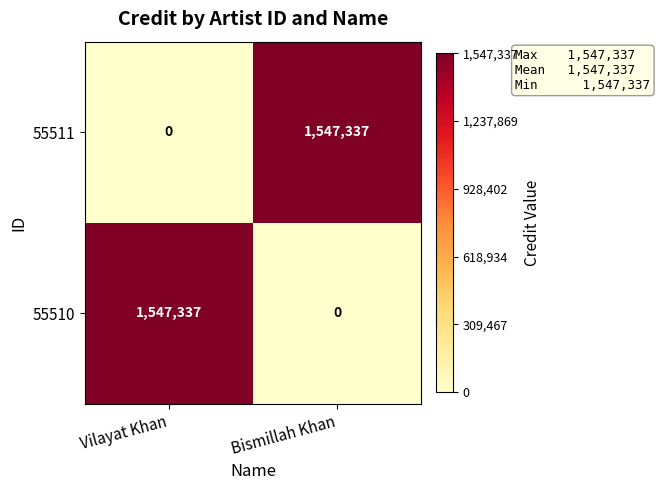

Where is 55511 nearest to the value 773668?

Vilayat Khan